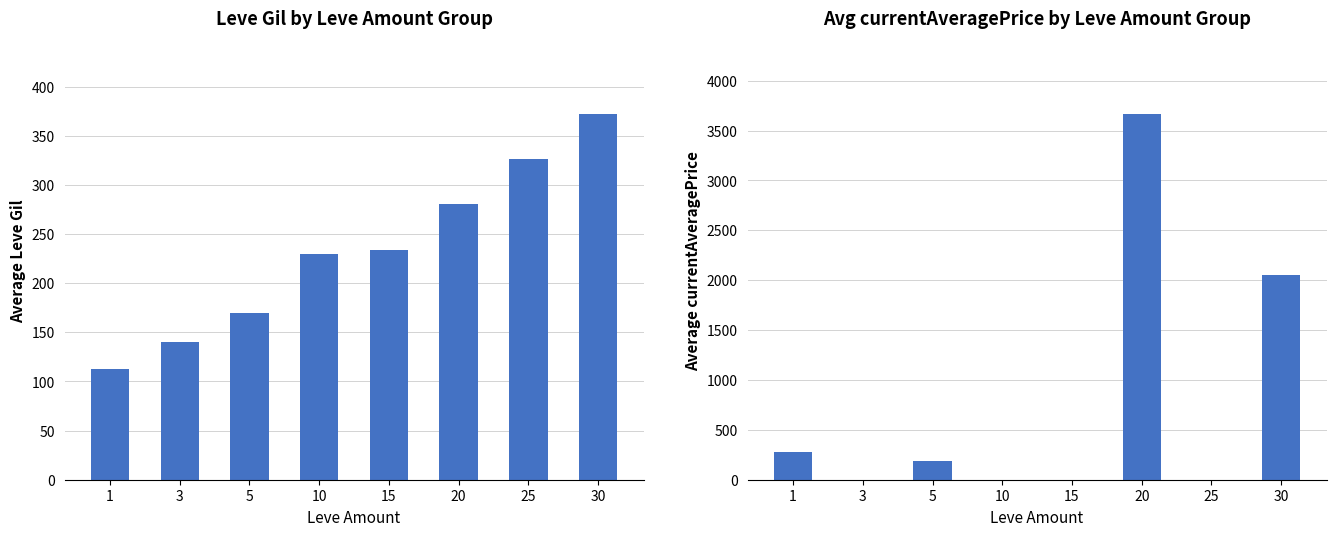

Which series has the largest range (max minus min)?

Avg currentAveragePrice